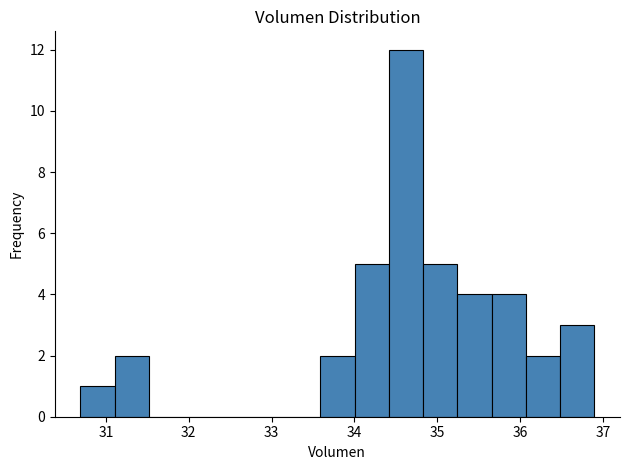

Reading left to right, list every bar in this chart as the range it spans on the x-axis followed by its height. Neither the bar edges nor the heights are printed on the chart, so give them approximately, as read against the axes.

30.7 to 31.1: 1
31.1 to 31.5: 2
31.5 to 31.9: 0
31.9 to 32.3: 0
32.3 to 32.8: 0
32.8 to 33.2: 0
33.2 to 33.6: 0
33.6 to 34.0: 2
34.0 to 34.4: 5
34.4 to 34.8: 12
34.8 to 35.2: 5
35.2 to 35.7: 4
35.7 to 36.1: 4
36.1 to 36.5: 2
36.5 to 36.9: 3